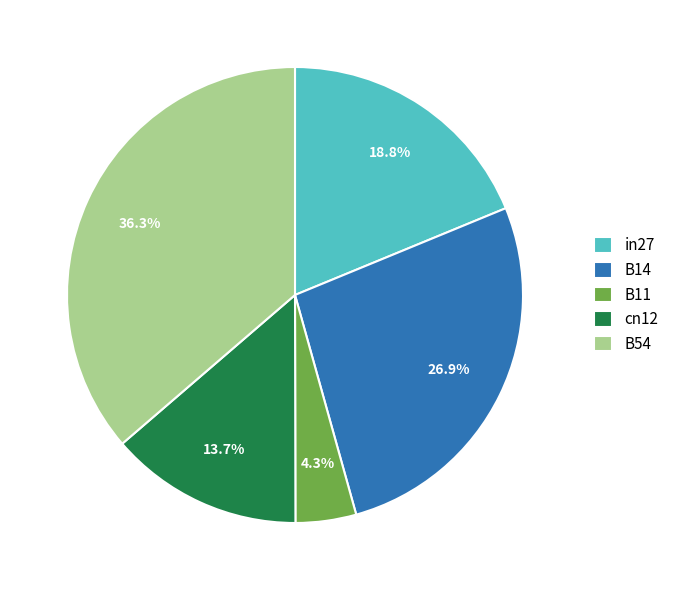

Rank the categories by value from lowest to highest.

B11, cn12, in27, B14, B54